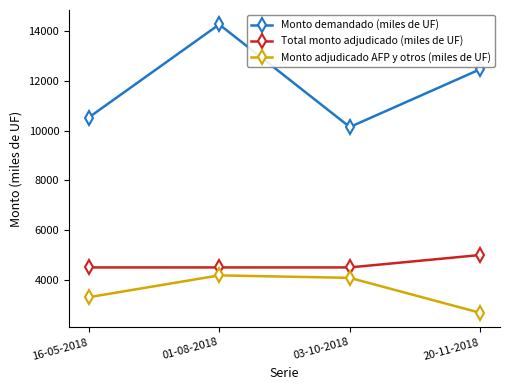

Which series has the largest range (max minus min)?

Monto demandado (miles de UF)